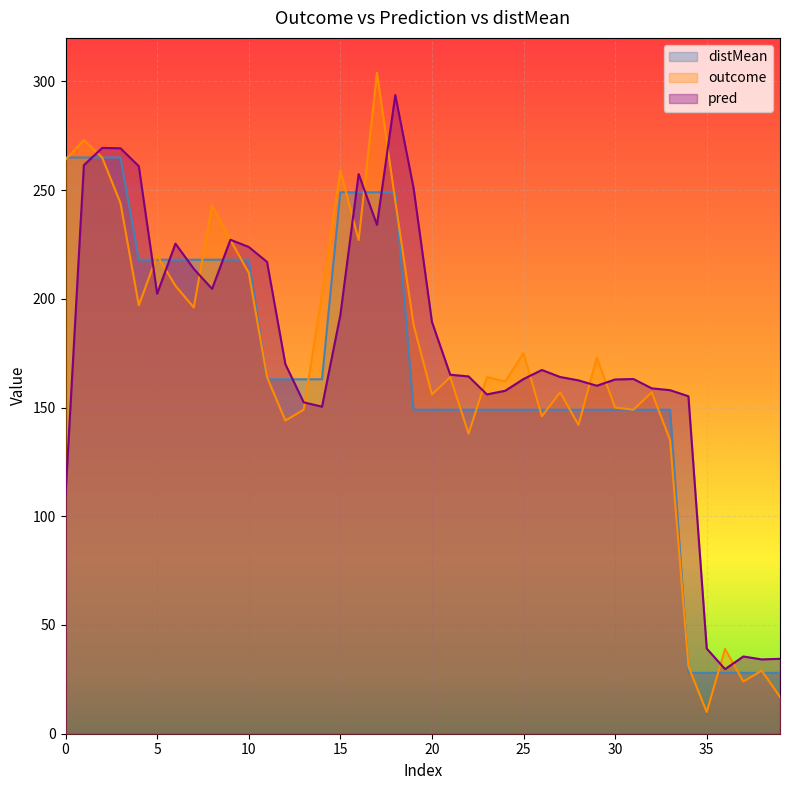

Which label corresponds to the smallest value in the chart?

35